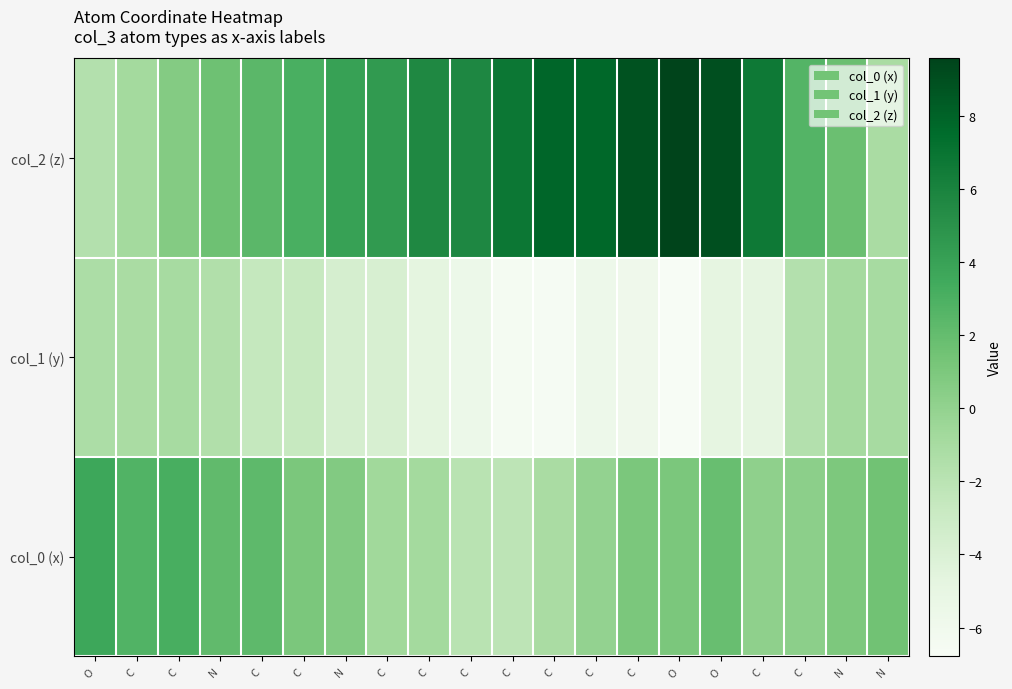

What is the spread (max minus min) of values at N?

3.7